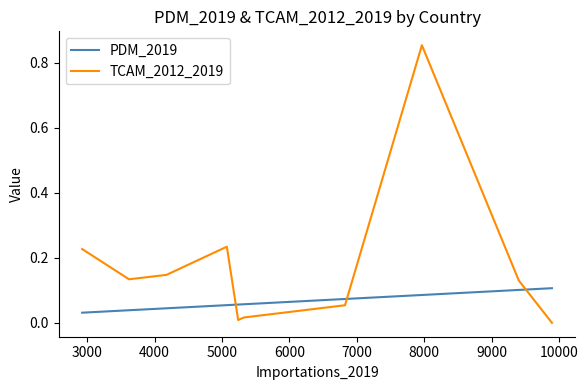

Which series has the widest spread of values?

TCAM_2012_2019